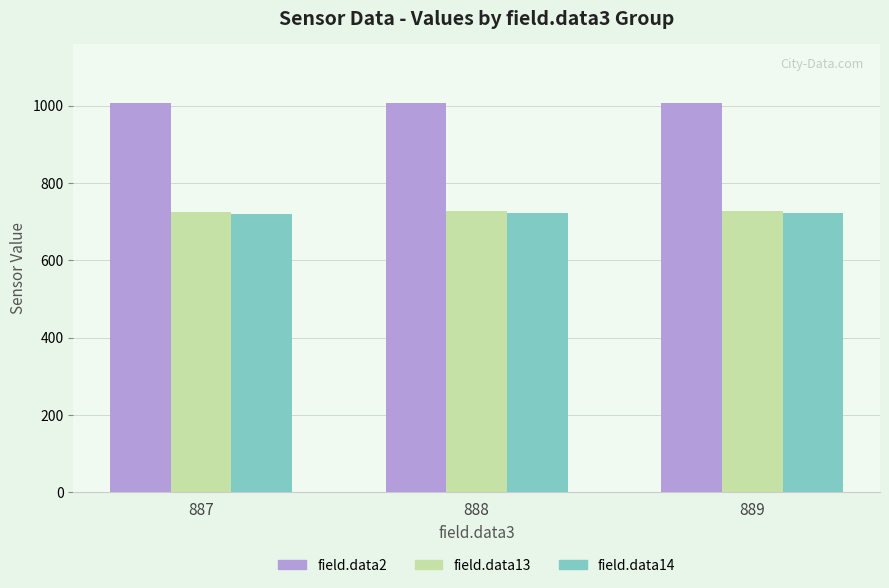

What is the minimum value shown in the chart?

719